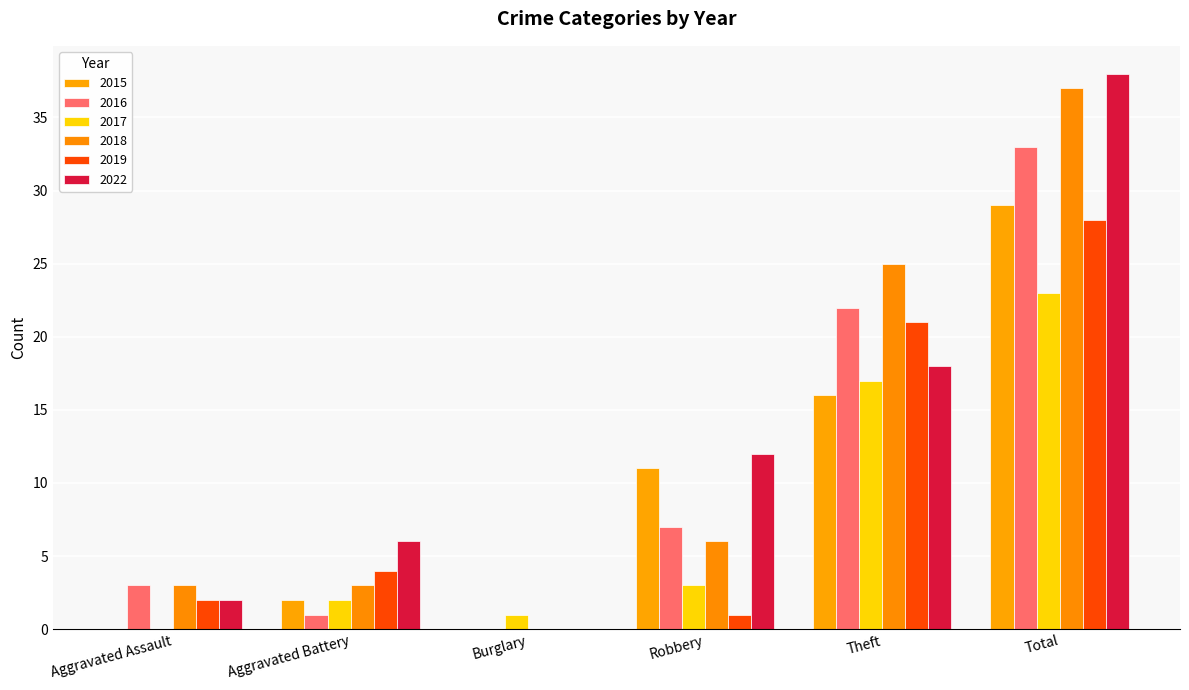

At which category does the chart reach its peak across all series?

Total